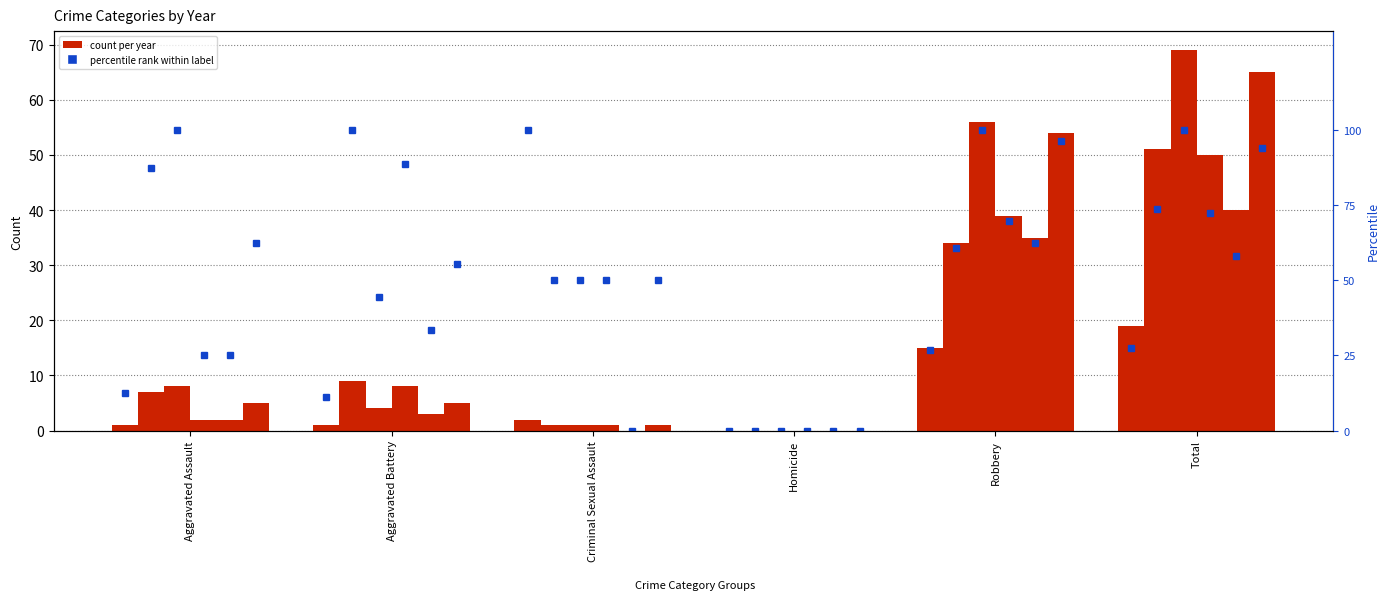

How many groups of bars are there?

6